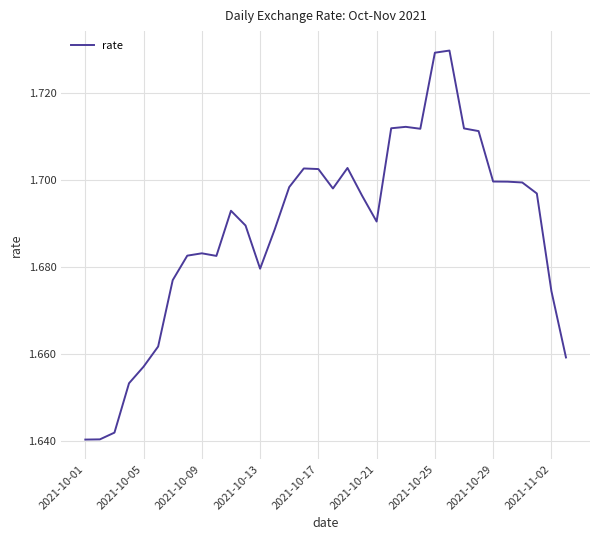

Does the chart have visible grid lines?

Yes